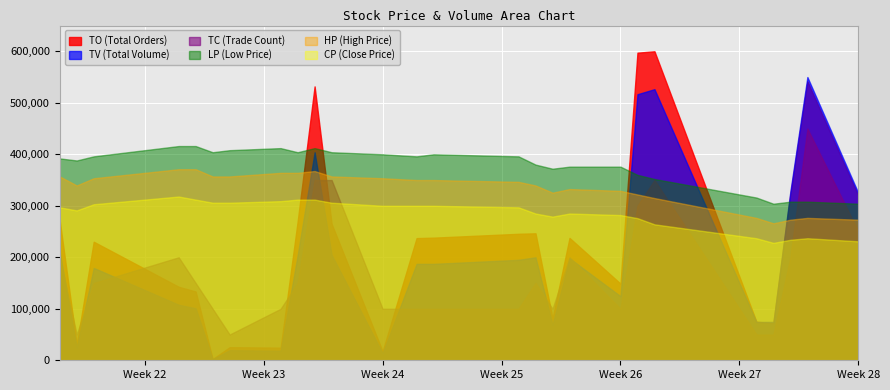

Which series ends up on top after the final intersection of CP (Close Price) and TO (Total Orders)?

TO (Total Orders)